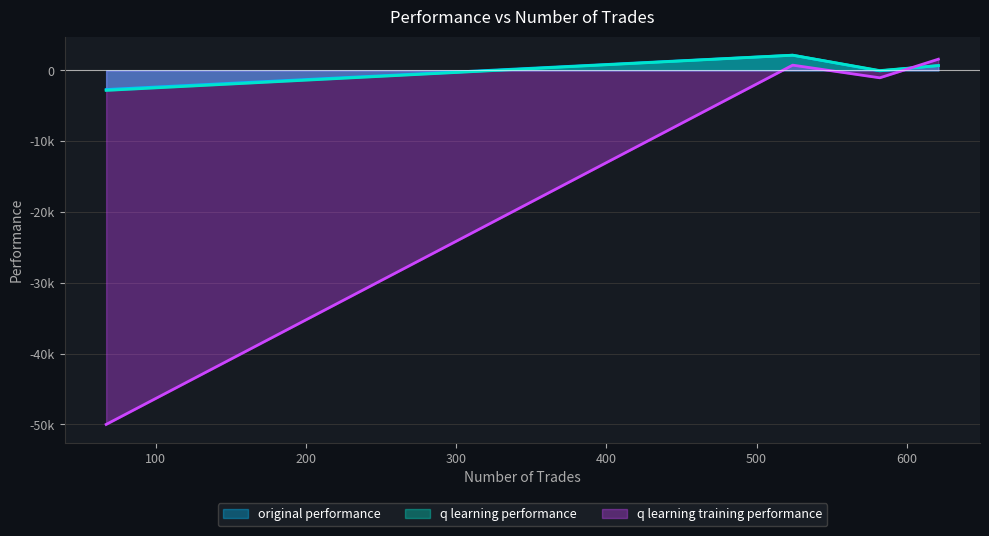

Which category has the lowest value in the original performance series?

67